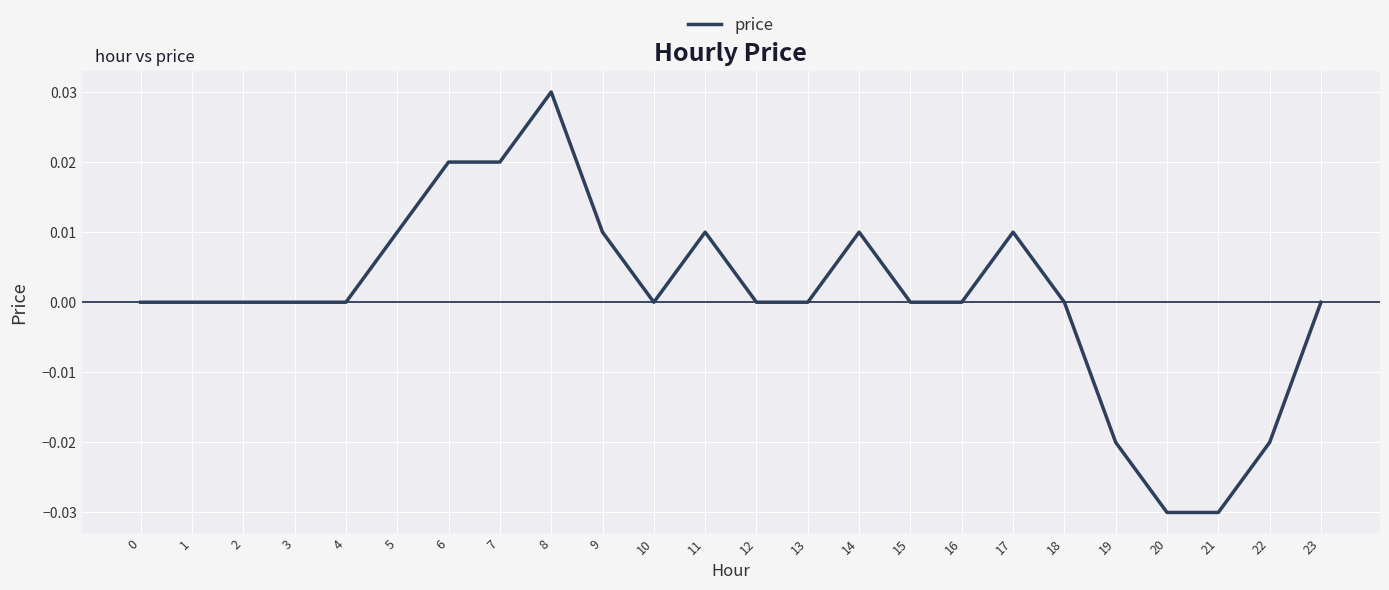

The chart shows a value of 0.0 at 0. True or false?

True